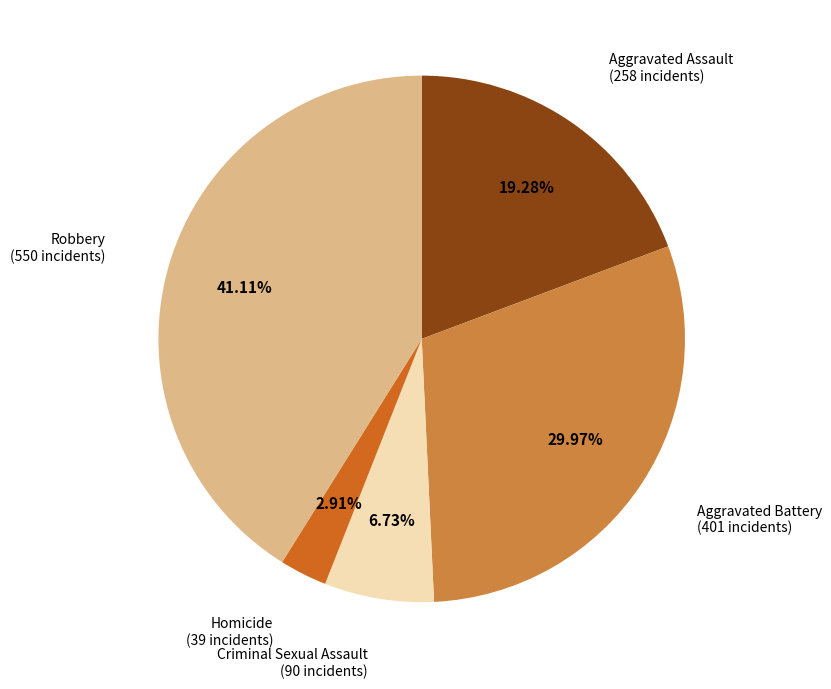

Is Aggravated Battery the majority of the pie?

No